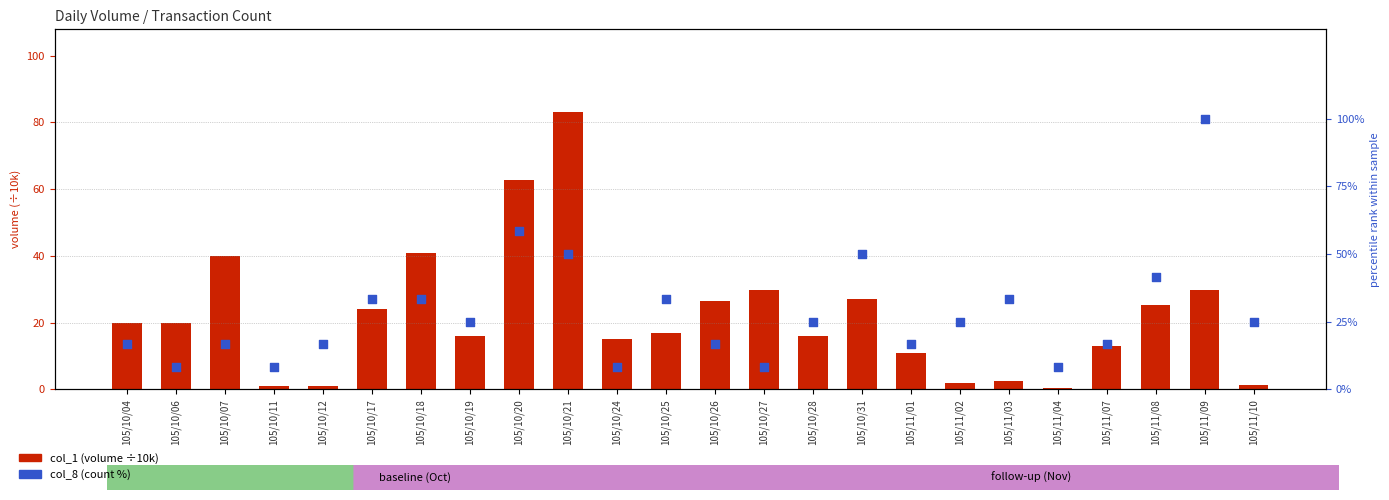

At which category is the sum across all series the highest?

105/10/21